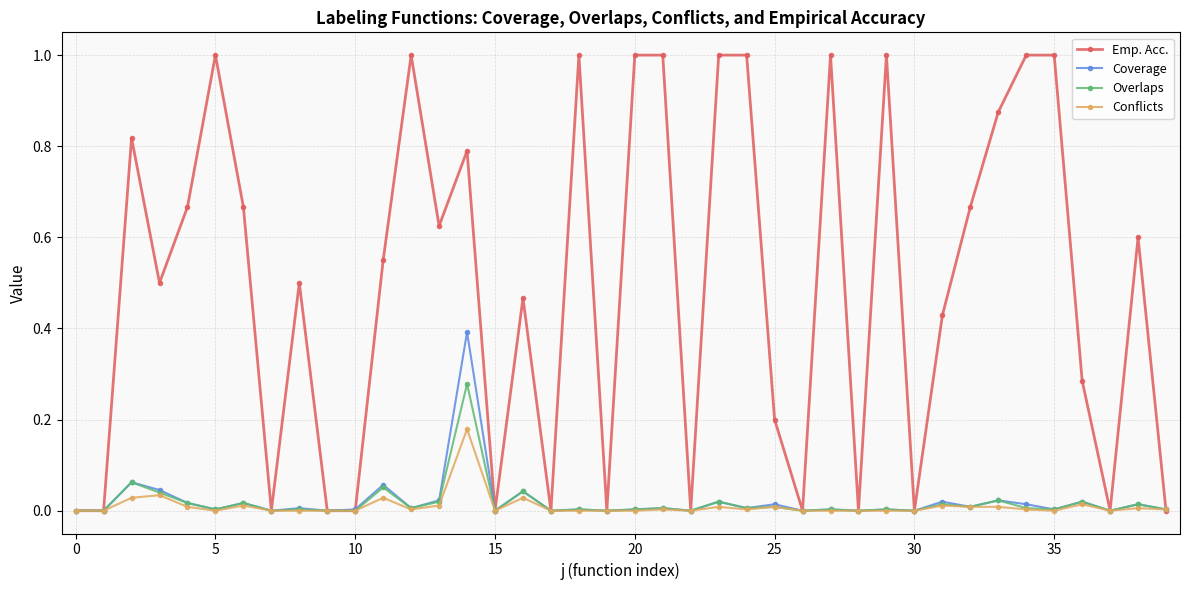

What is the greatest value displayed?

1.0